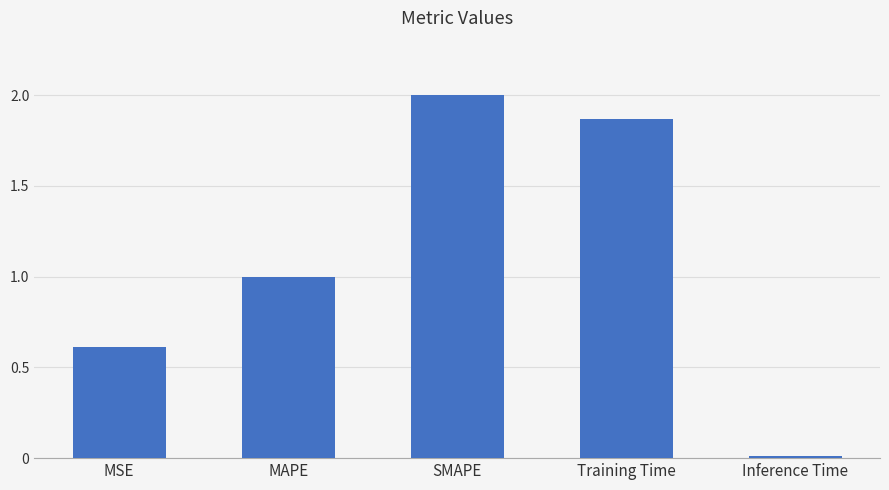

What is the maximum value shown in the chart?

2.0